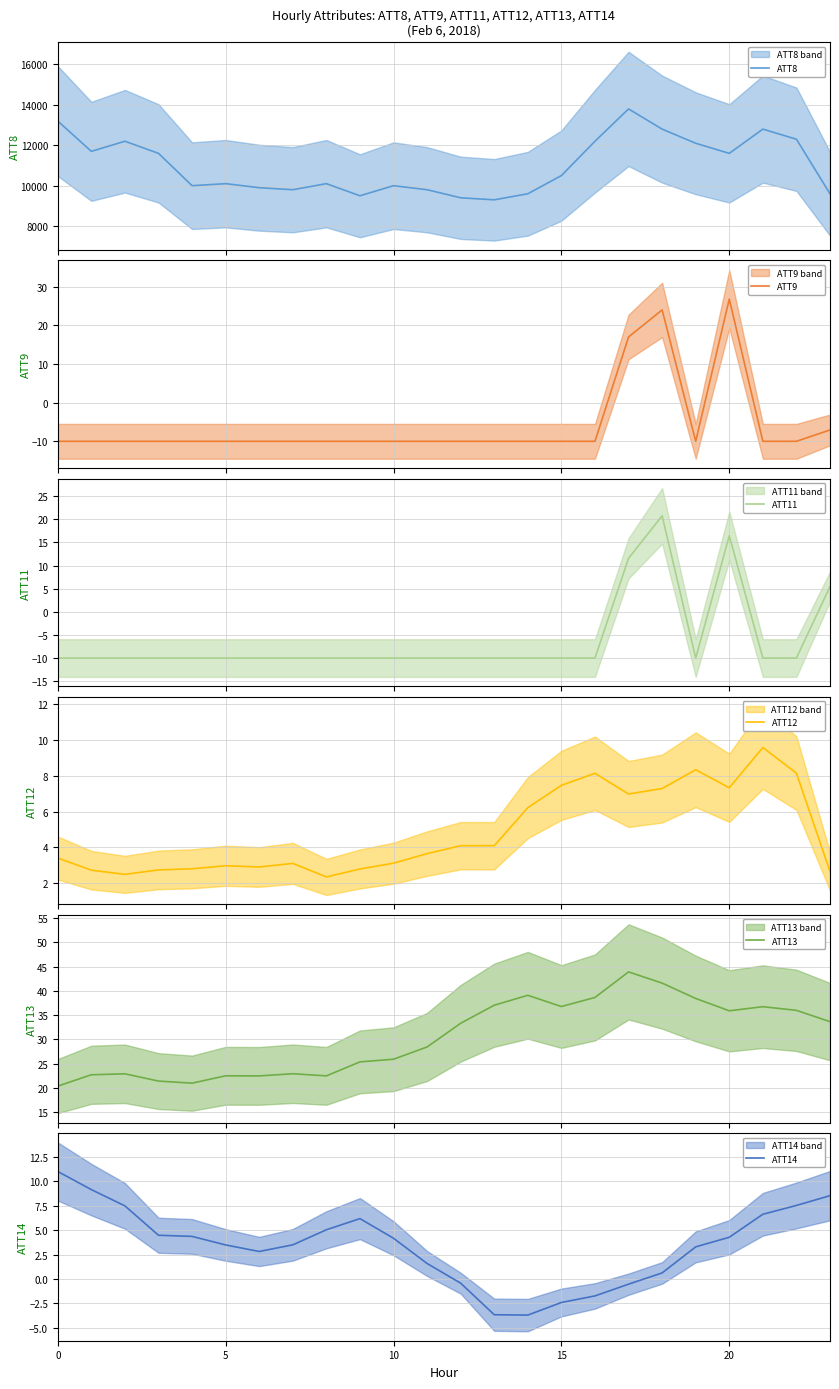

What is the maximum value for ATT8?

13800